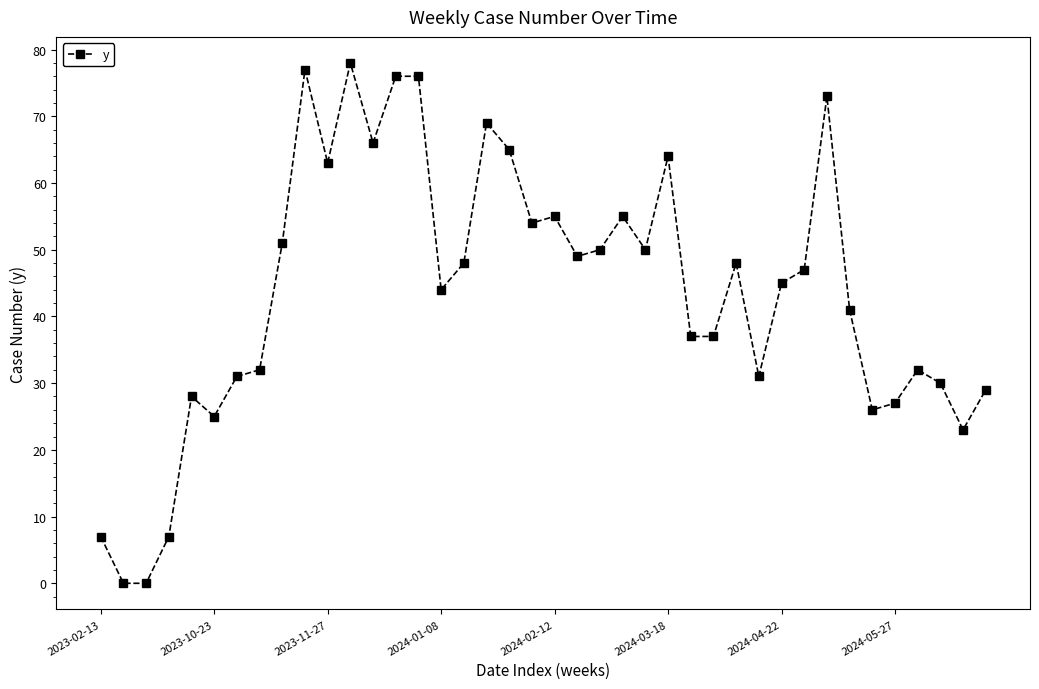

What is the value of the 24th point from the left?

55